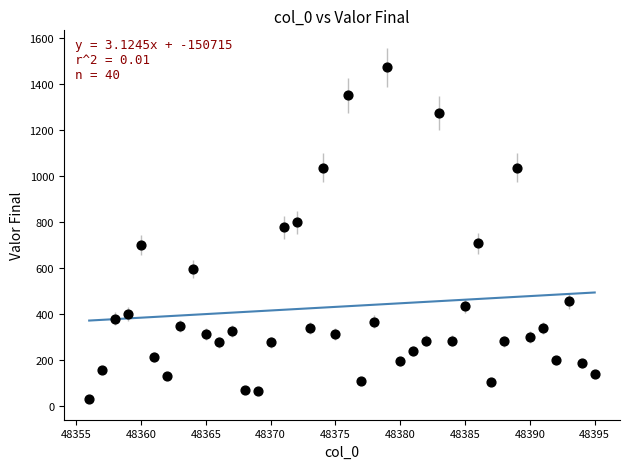

What Y value in the scatter plot is closest to 751?

777